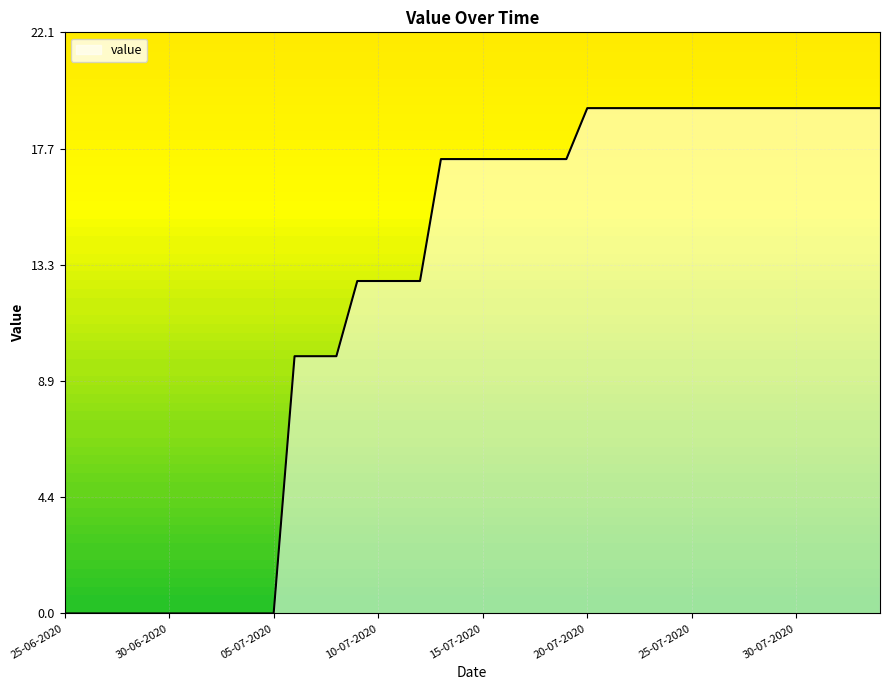

What is the maximum value shown in the chart?

19.3